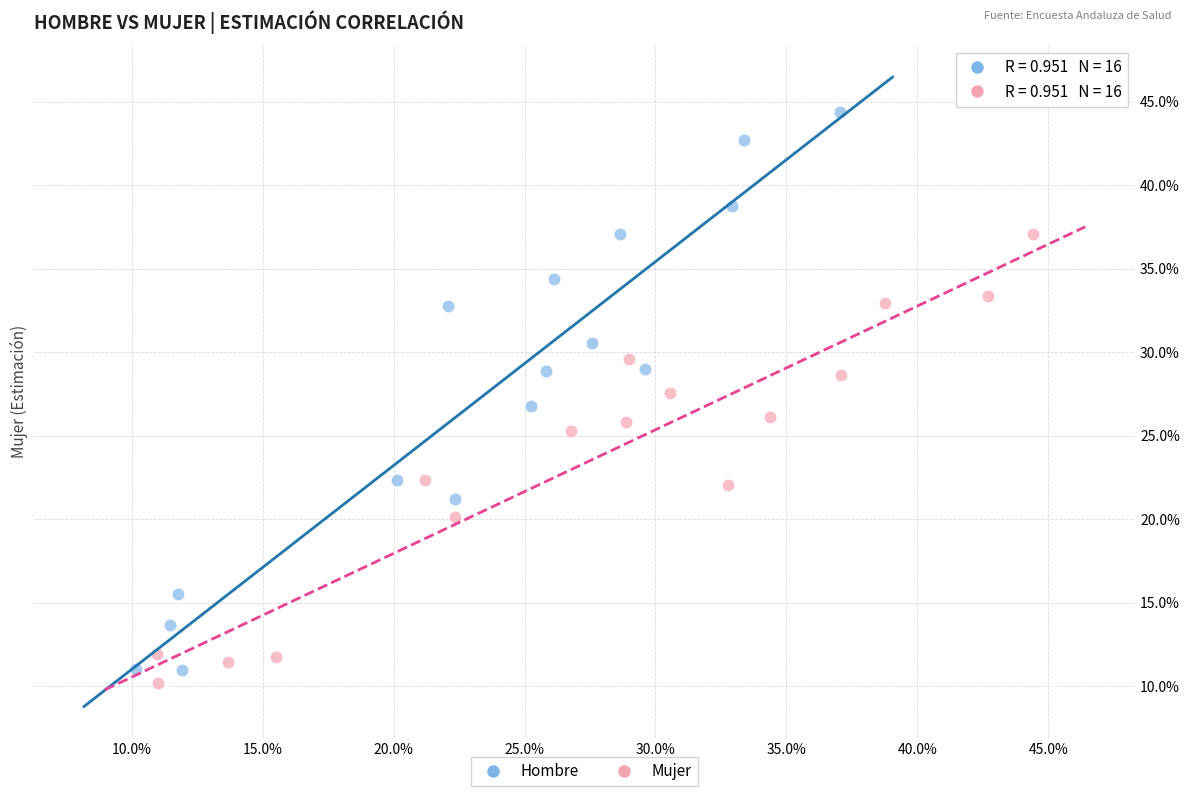

Which series reaches the minimum Y coordinate?

Mujer